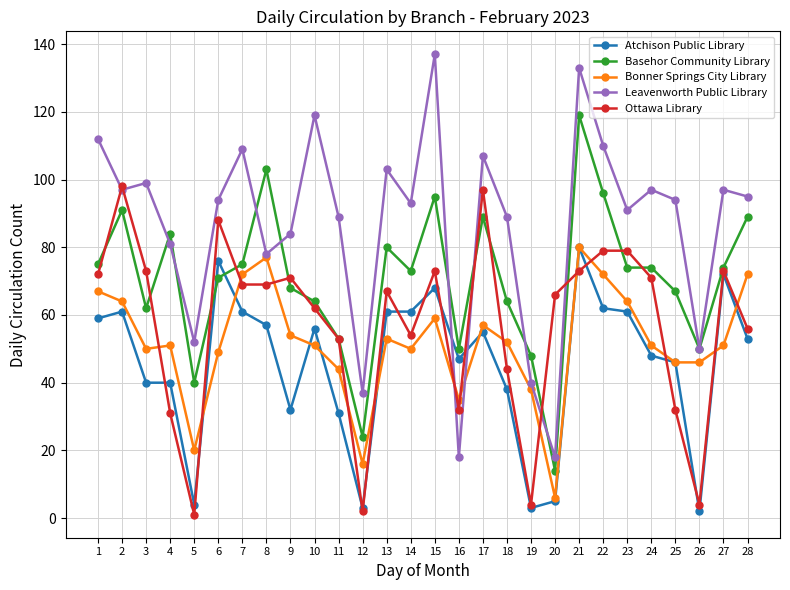

What is the sum of all Basehor Community Library values?

1966